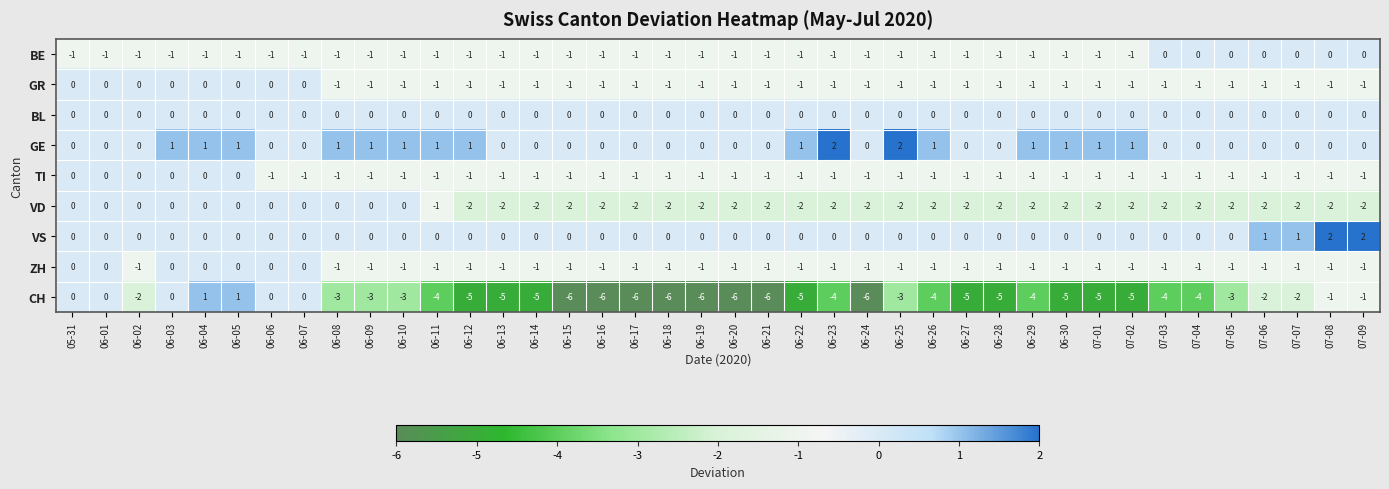

The value of CH at 06-12 is -5. True or false?

True